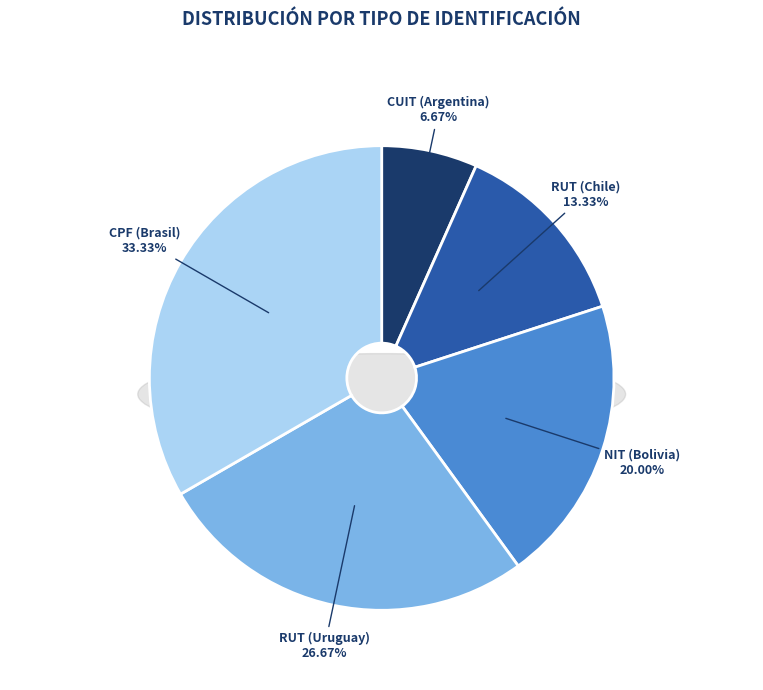

Rank the categories by value from lowest to highest.

CUIT (Argentina), RUT (Chile), NIT (Bolivia), RUT (Uruguay), CPF (Brasil)